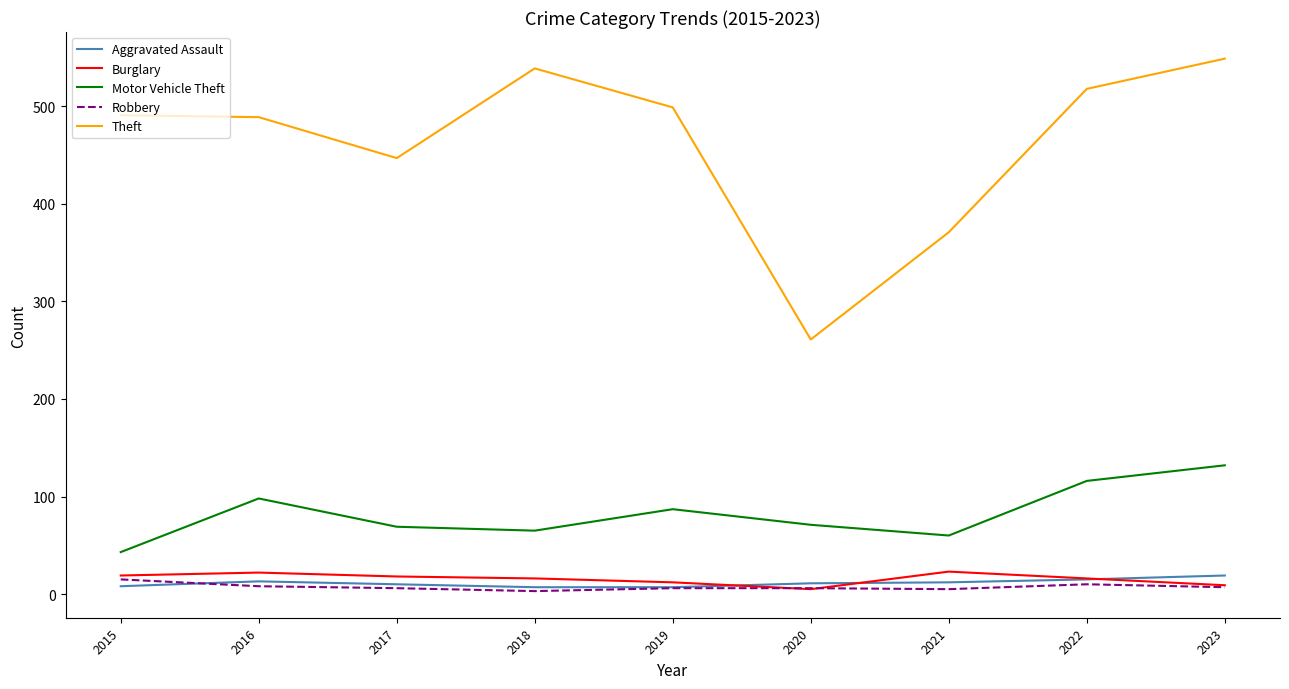

What is the maximum value shown in the chart?

549